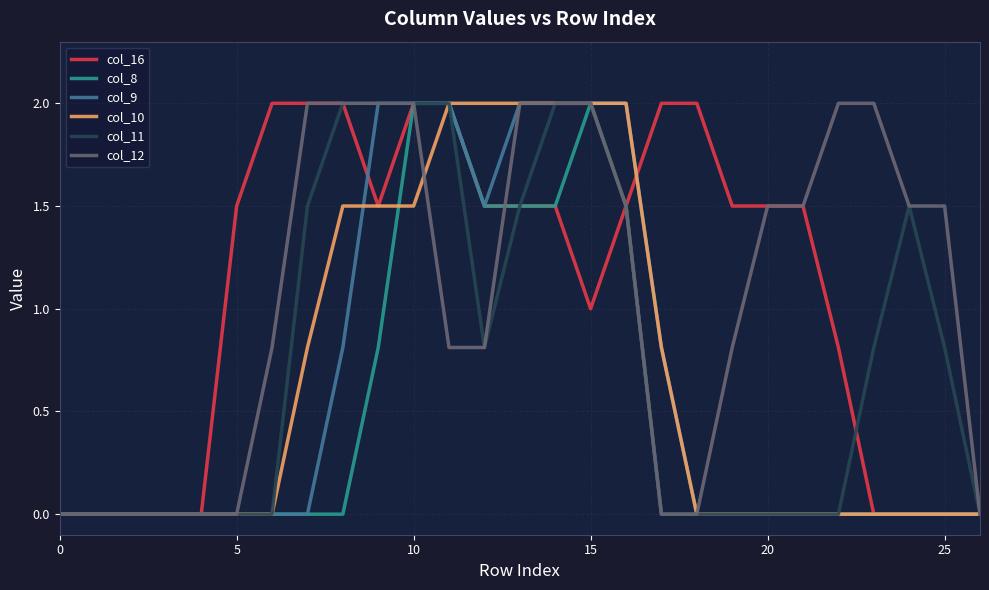

What is the maximum value for col_11?

2.0